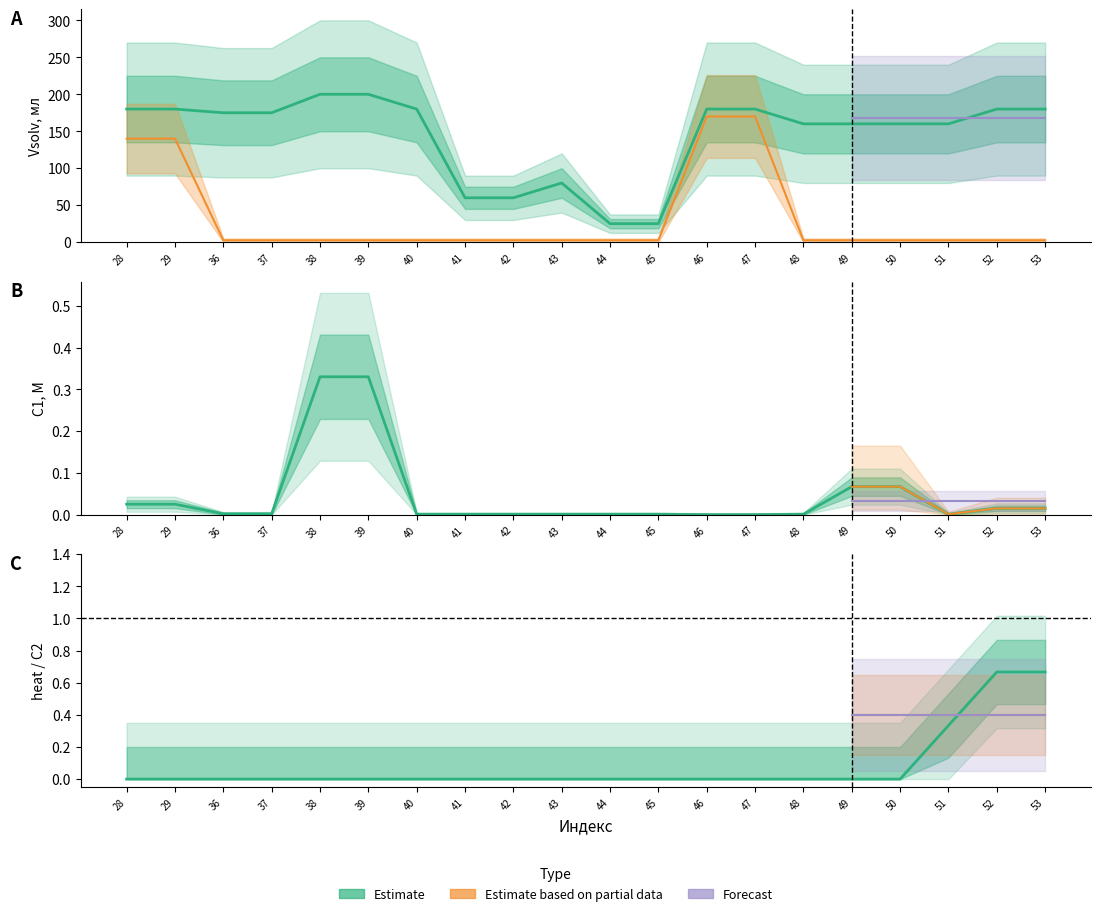

Is it true that Vsolv, мл equals 100.1 at 42?

False